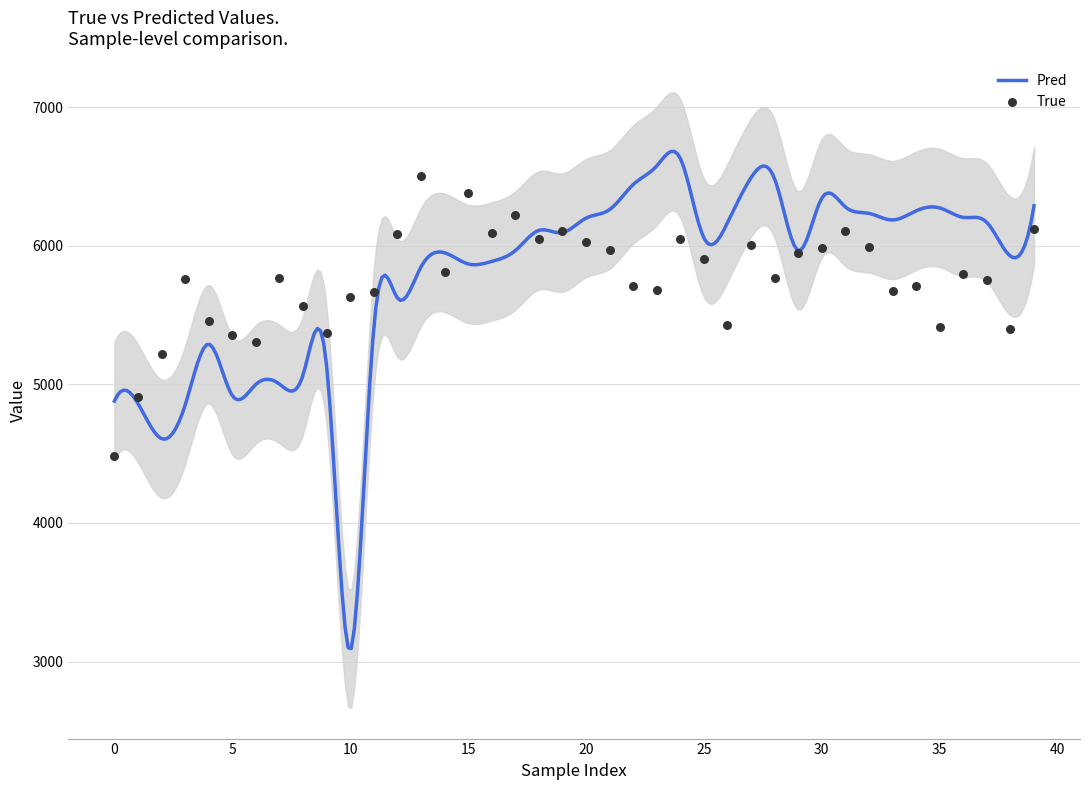

Approximately how many times larger is the value at 26 compared to 30?

0.9